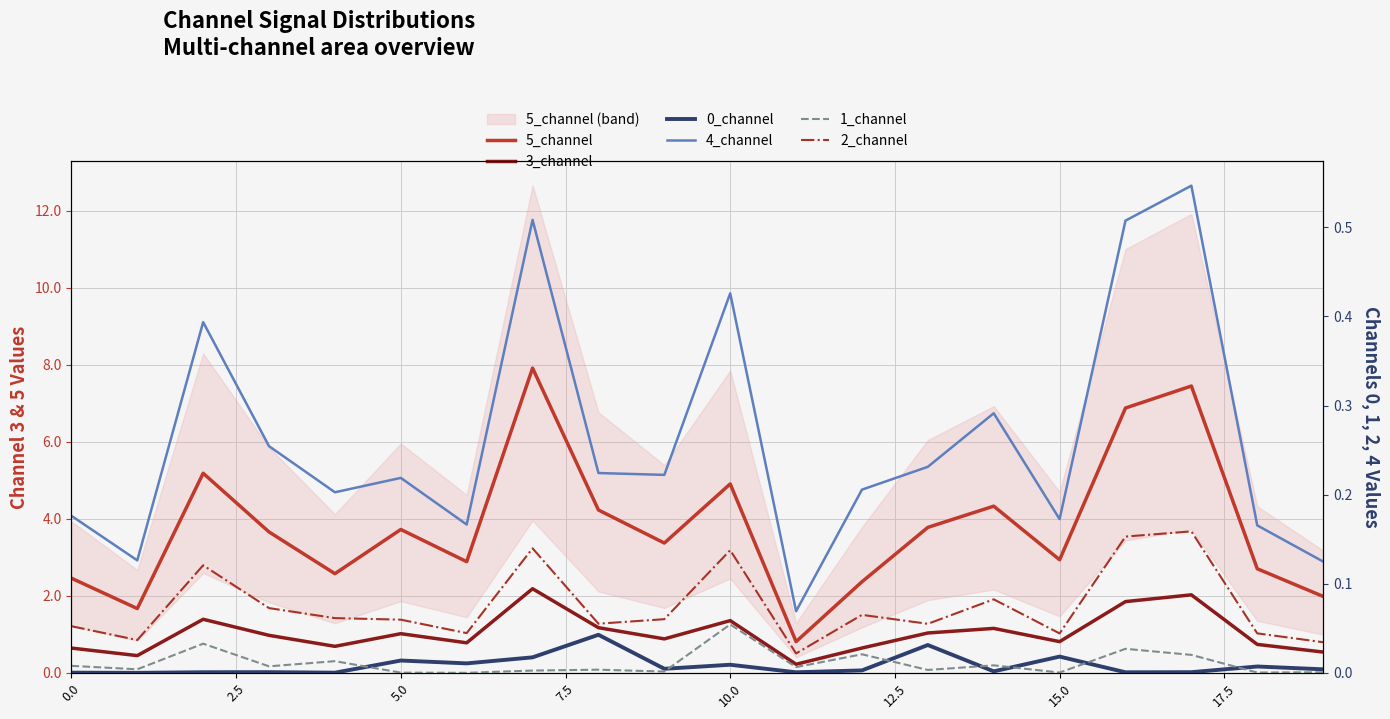

Between 13 and 17, which series saw the biggest shift?

5_channel